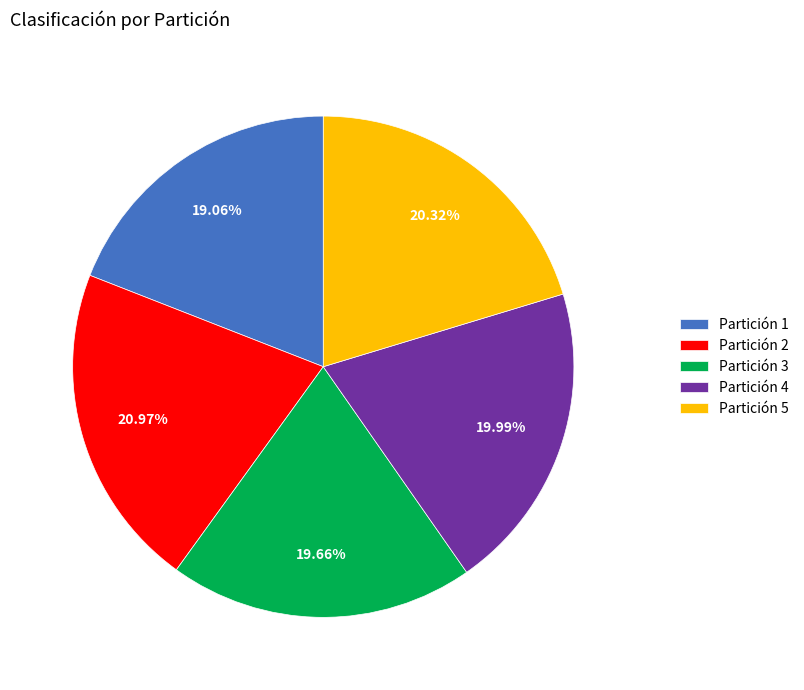

Approximately how many times larger is the value at Partición 4 compared to Partición 3?

1.0